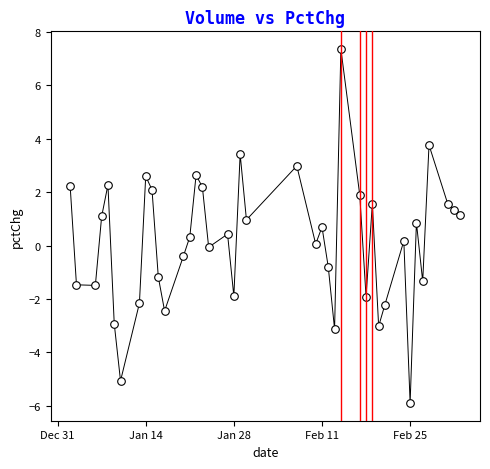

What is the range of Y values (max minus min)?

13.3